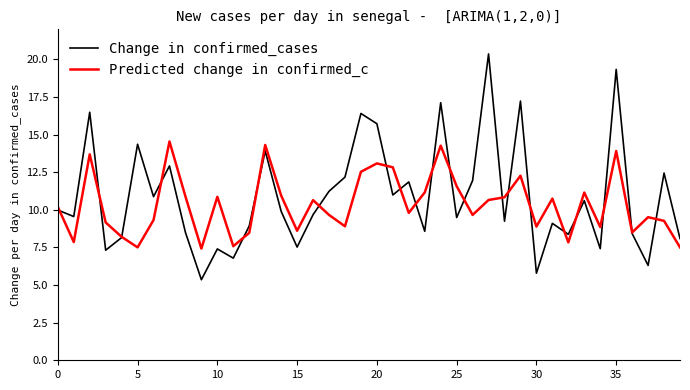

Rank the series by their maximum value, from lowest to highest.

Predicted change in confirmed_c, Change in confirmed_cases